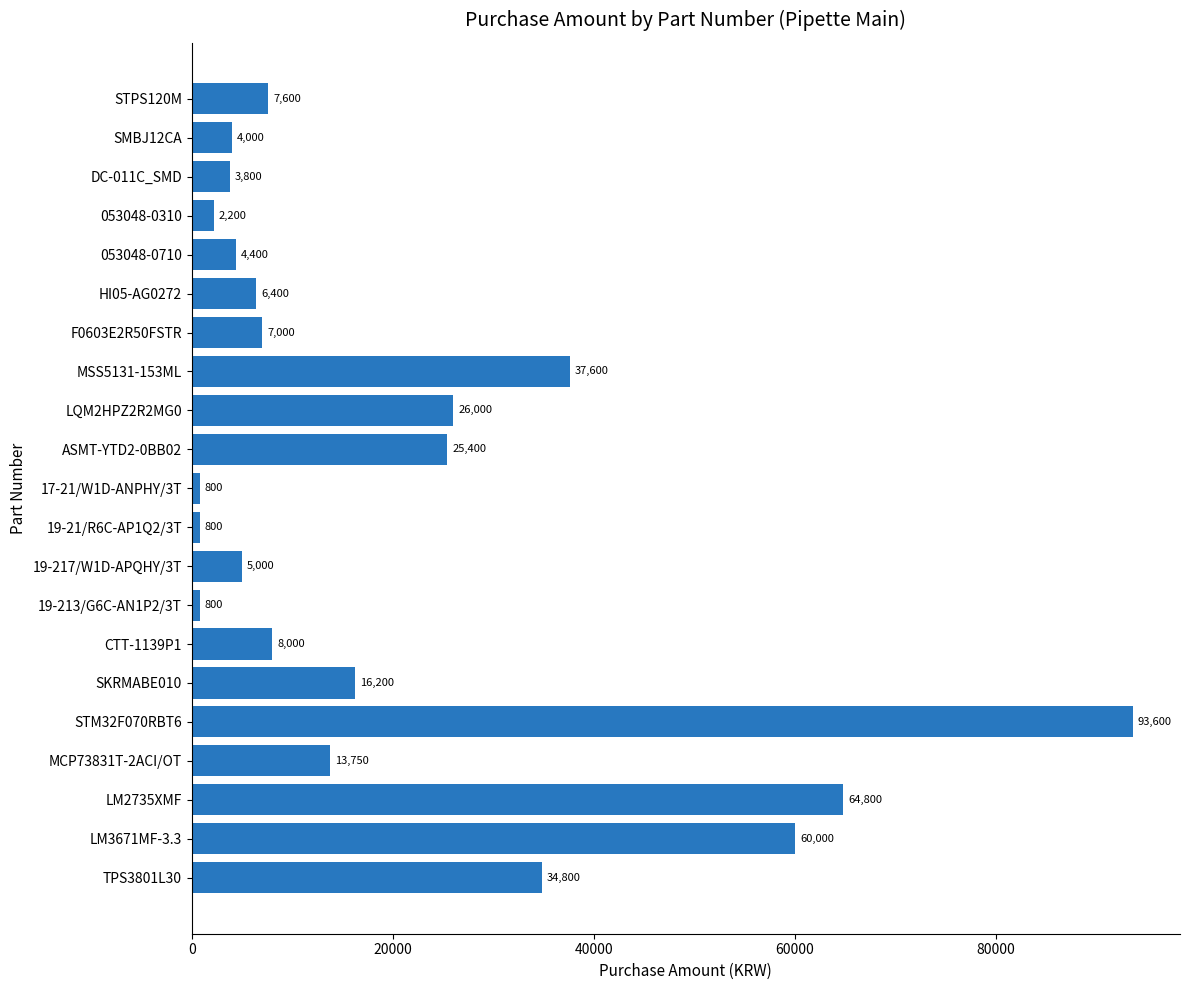

What is the average value?

20140